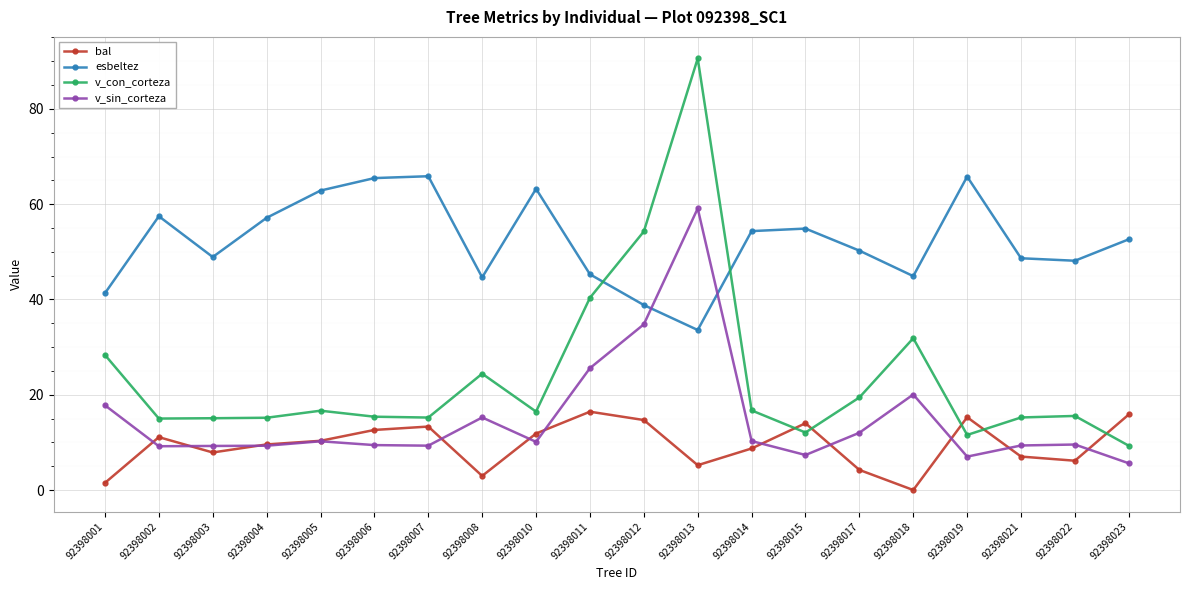

At which label does v_sin_corteza first exceed 10?

92398001